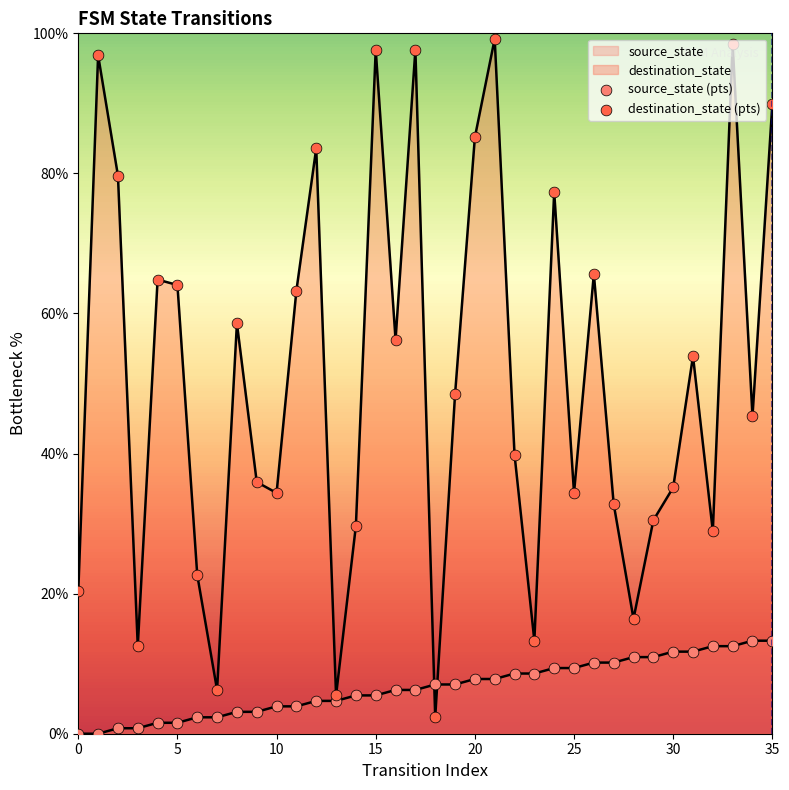

What are all the series names shown in the legend?

source_state (pts), destination_state (pts)